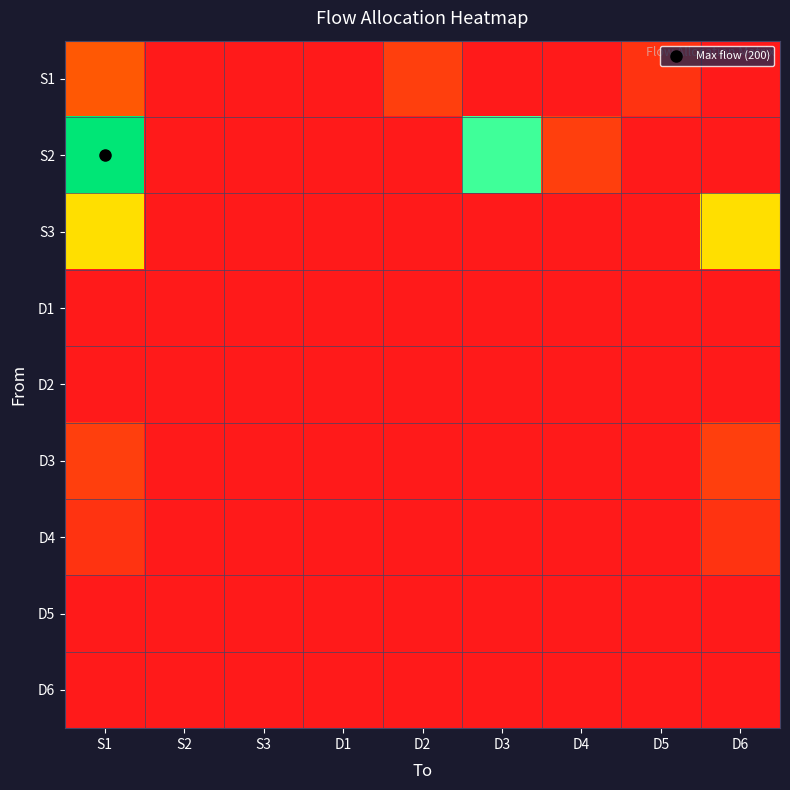

Reading right to left, list all the values displayed in this chart.

S1: D6=0.0	D5=20.0	D4=0.0	D3=0.0	D2=30.0	D1=0.0	S3=0.0	S2=0.0	S1=50.0
S2: D6=0.0	D5=0.0	D4=30.0	D3=140.0	D2=0.0	D1=0.0	S3=0.0	S2=0.0	S1=200.0
S3: D6=100.0	D5=0.0	D4=0.0	D3=0.0	D2=0.0	D1=0.0	S3=0.0	S2=0.0	S1=100.0
D1: D6=0.0	D5=0.0	D4=0.0	D3=0.0	D2=0.0	D1=0.0	S3=0.0	S2=0.0	S1=0.0
D2: D6=0.0	D5=0.0	D4=0.0	D3=0.0	D2=0.0	D1=0.0	S3=0.0	S2=0.0	S1=0.0
D3: D6=30.0	D5=0.0	D4=0.0	D3=0.0	D2=0.0	D1=0.0	S3=0.0	S2=0.0	S1=30.0
D4: D6=20.0	D5=0.0	D4=0.0	D3=0.0	D2=0.0	D1=0.0	S3=0.0	S2=0.0	S1=20.0
D5: D6=0.0	D5=0.0	D4=0.0	D3=0.0	D2=0.0	D1=0.0	S3=0.0	S2=0.0	S1=0.0
D6: D6=0.0	D5=0.0	D4=0.0	D3=0.0	D2=0.0	D1=0.0	S3=0.0	S2=0.0	S1=0.0